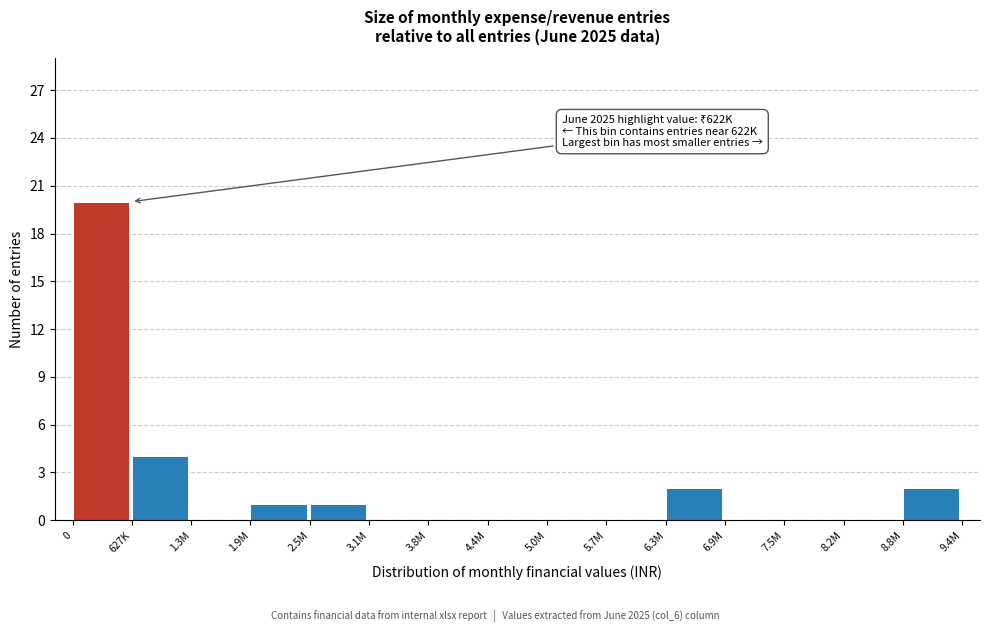

Reading left to right, transcribe all the data shown in this chart.

0=20	627K=4	1.3M=0	1.9M=1	2.5M=1	3.1M=0	3.8M=0	4.4M=0	5.0M=0	5.7M=0	6.3M=2	6.9M=0	7.5M=0	8.2M=0	8.8M=2